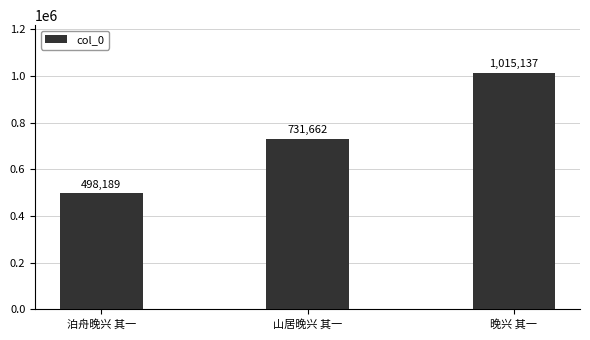

List the labels in order of value, largest first.

晚兴 其一, 山居晚兴 其一, 泊舟晚兴 其一